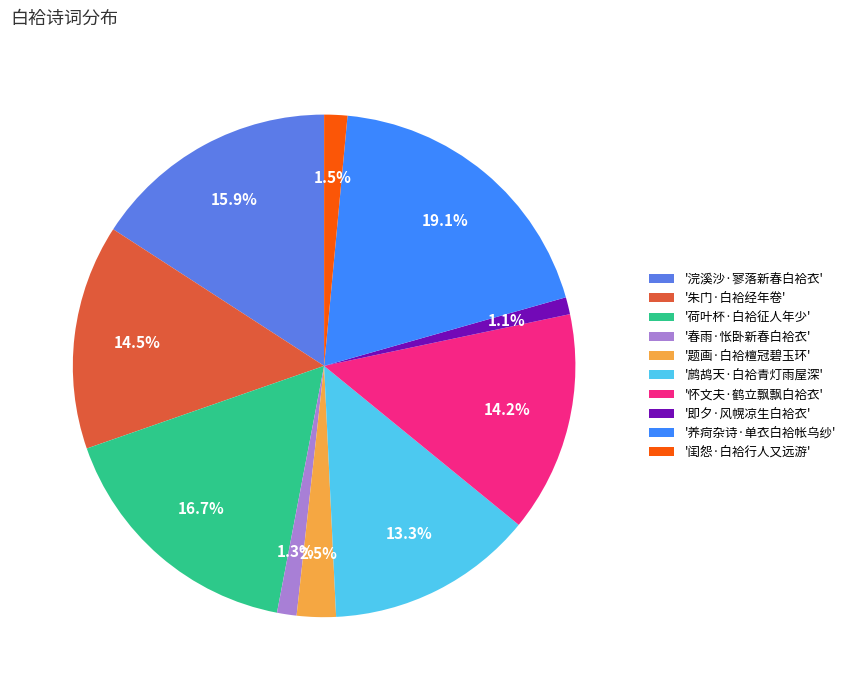

Is there a majority slice in this chart?

No